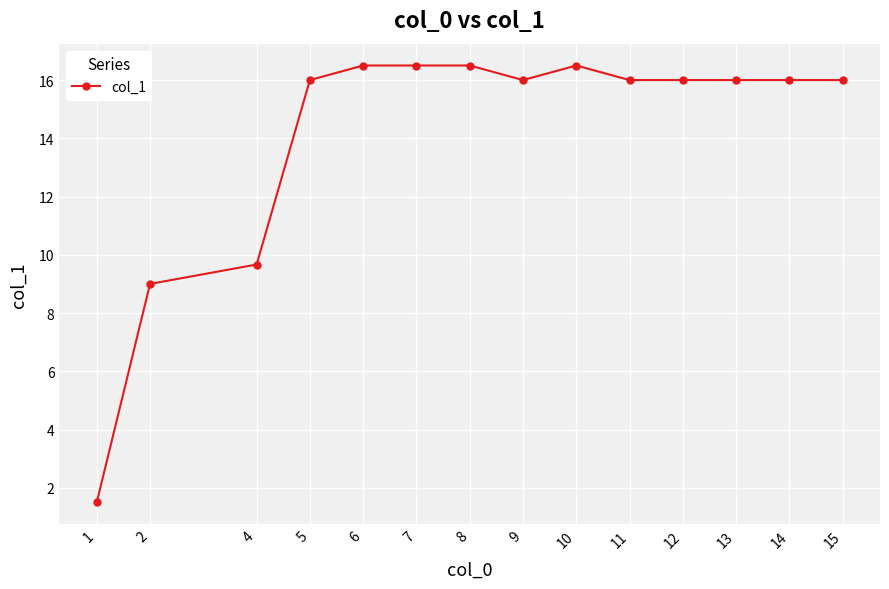

Is it true that the value at 6 is 16.5?

True